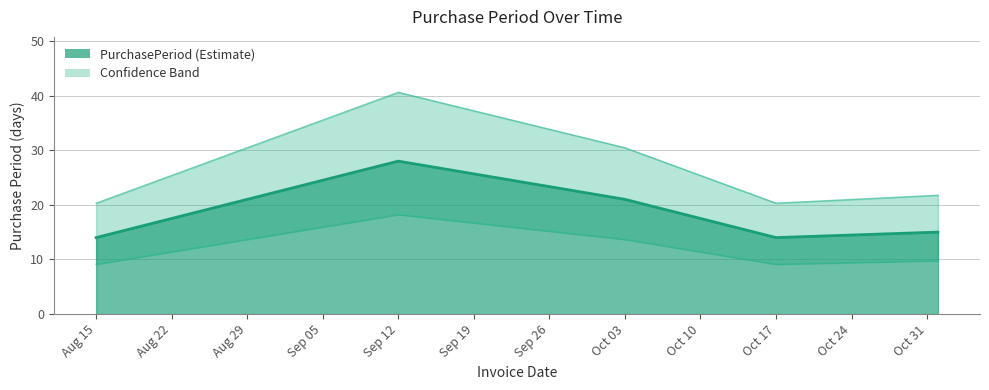

True or false: there are more than 0 points higher than both neighbors.

True